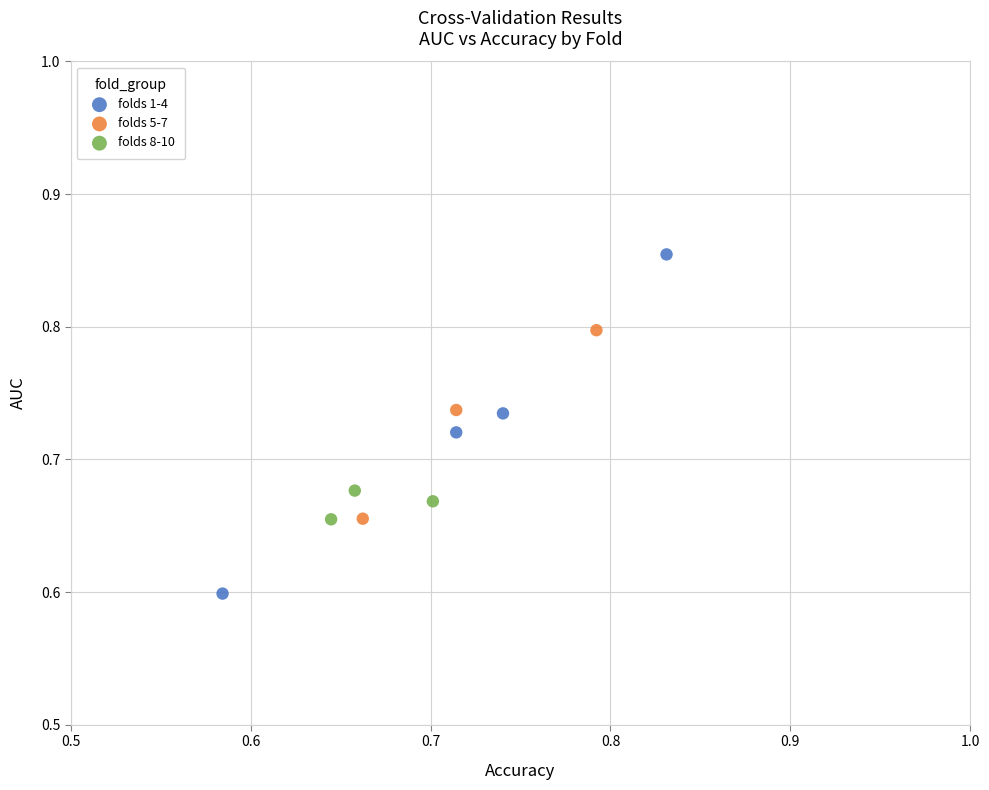

Which series contains the highest Y value?

folds 1-4